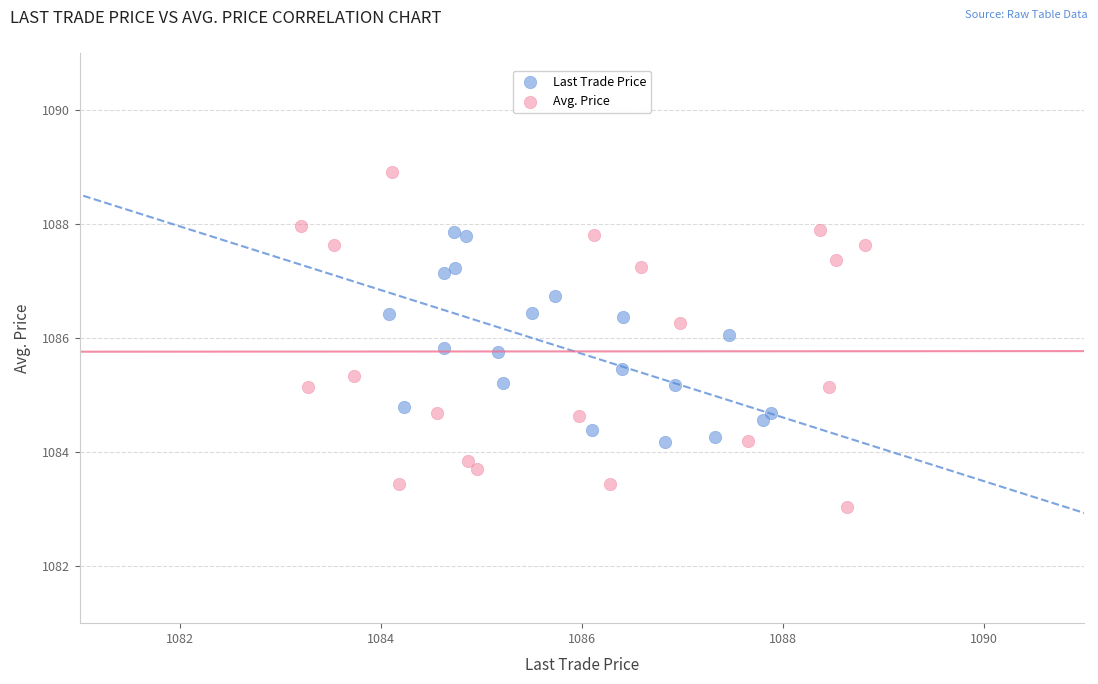

Which series has the widest spread of Y values?

Avg. Price